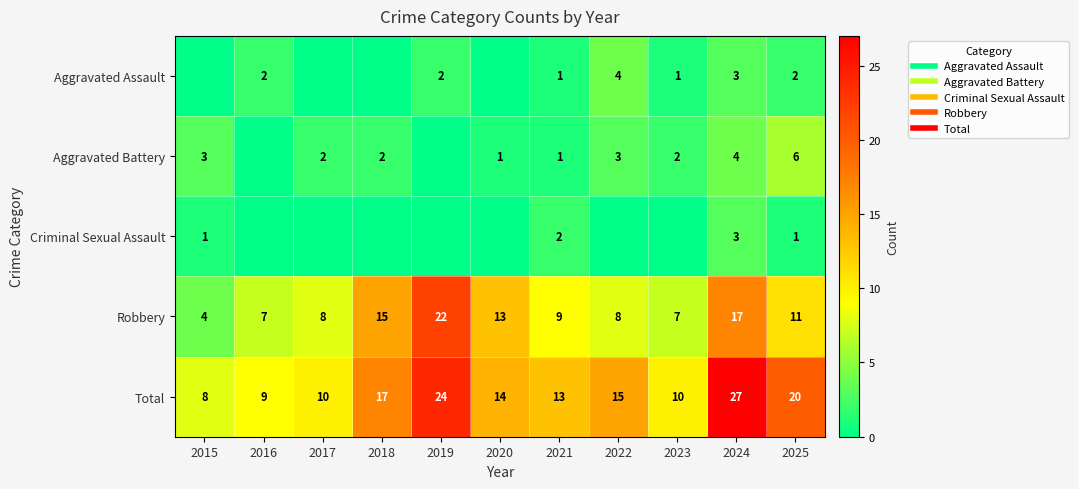

What is the difference between the maximum and minimum values in the Robbery series?

18